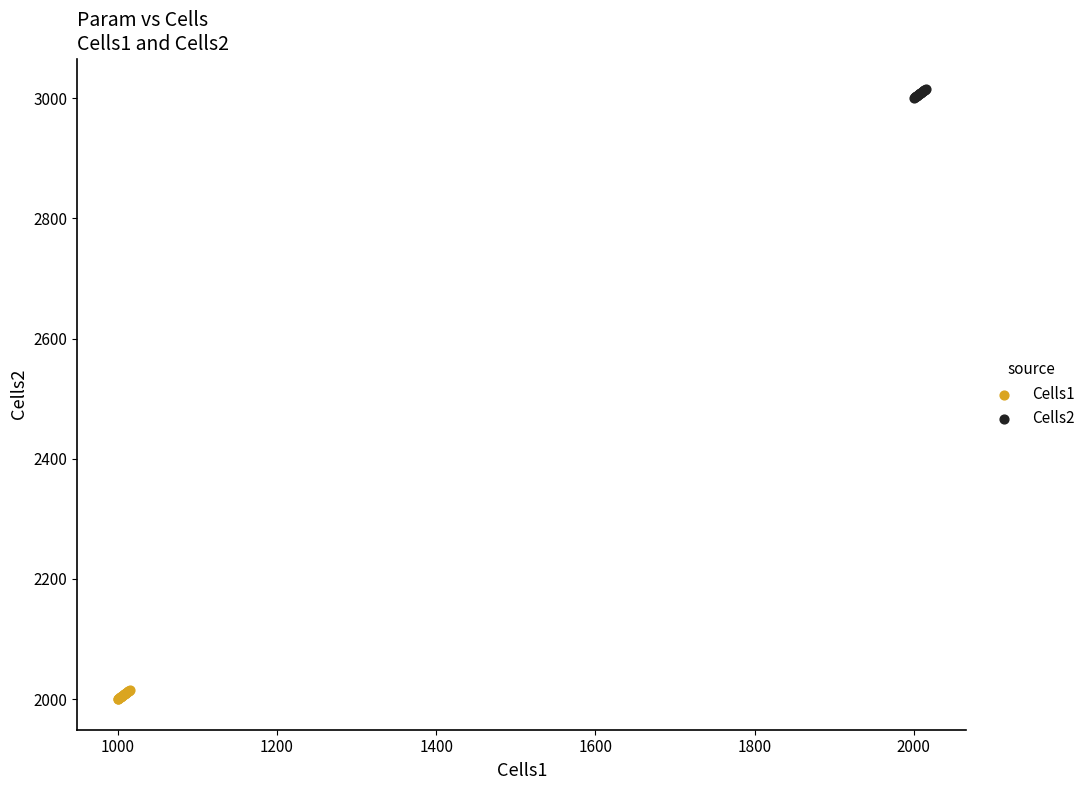

Which series reaches the maximum Y coordinate?

Cells2